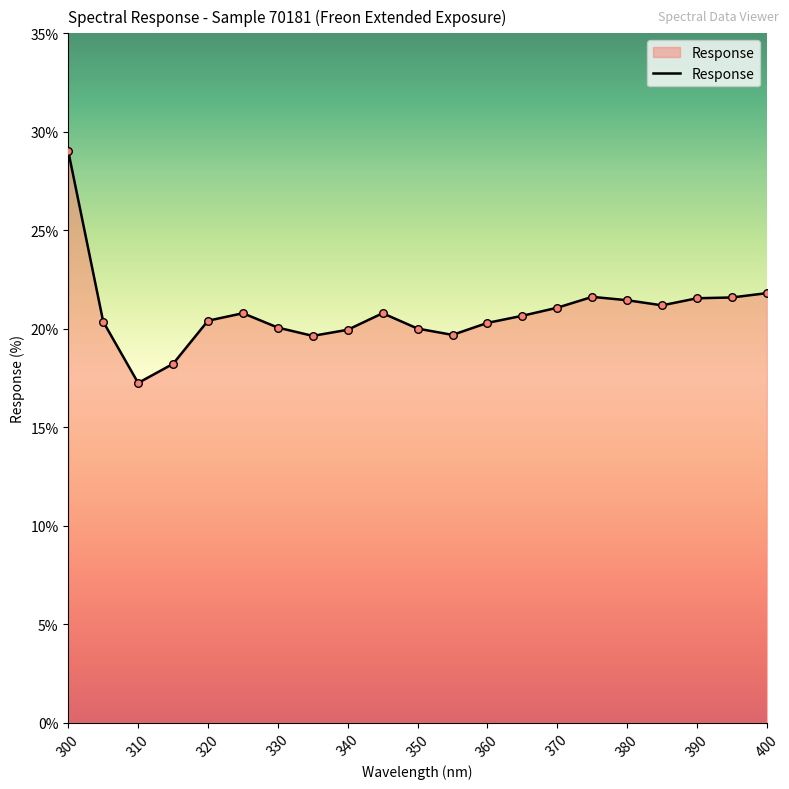

What is the maximum value shown in the chart?

29.0